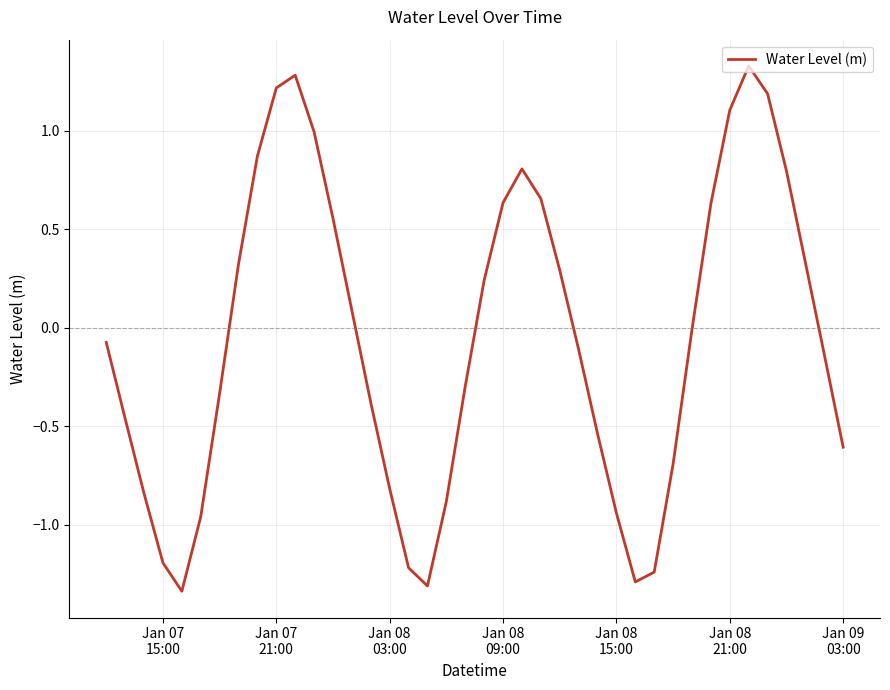

Does the chart display data point markers on the line(s)?

No